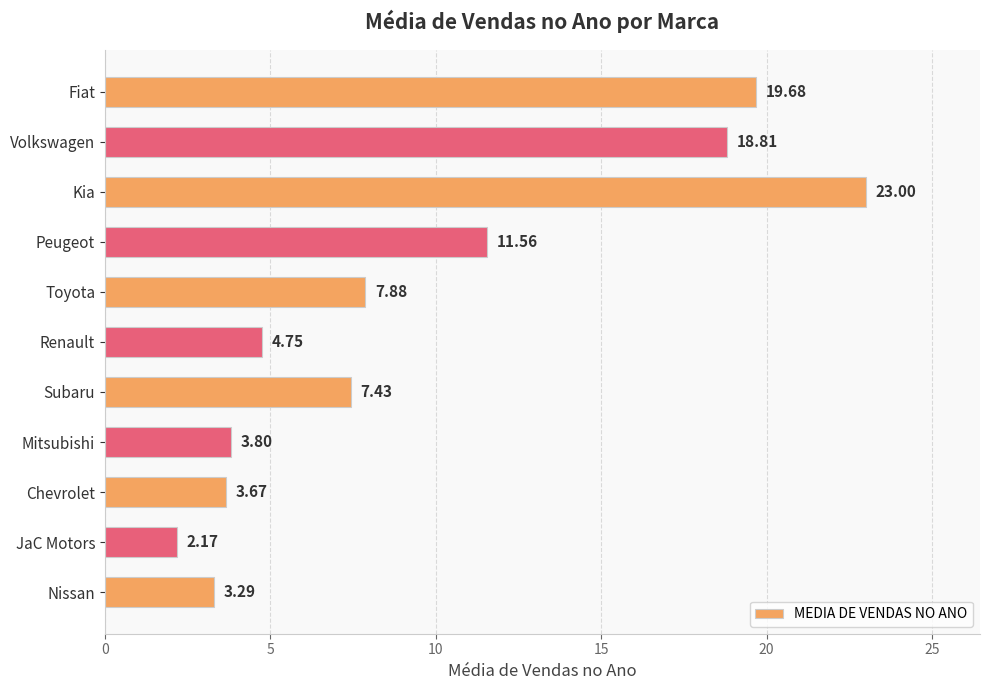

Where is the data nearest to the value 12?

Peugeot